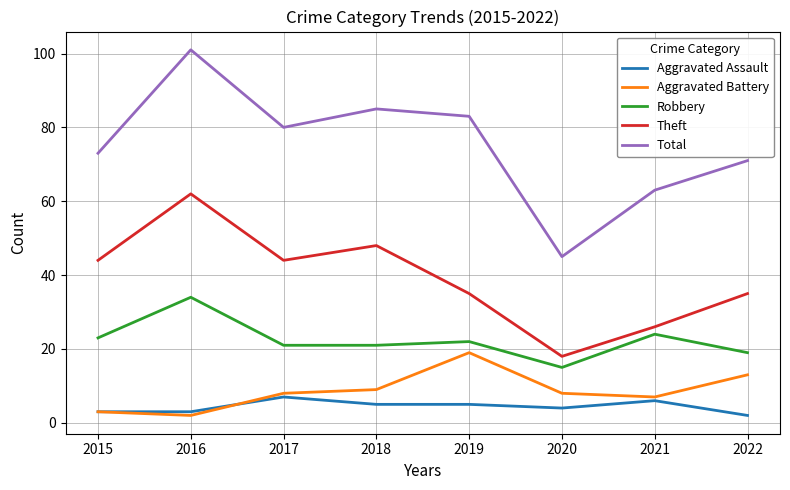

How many series are shown in this chart?

5